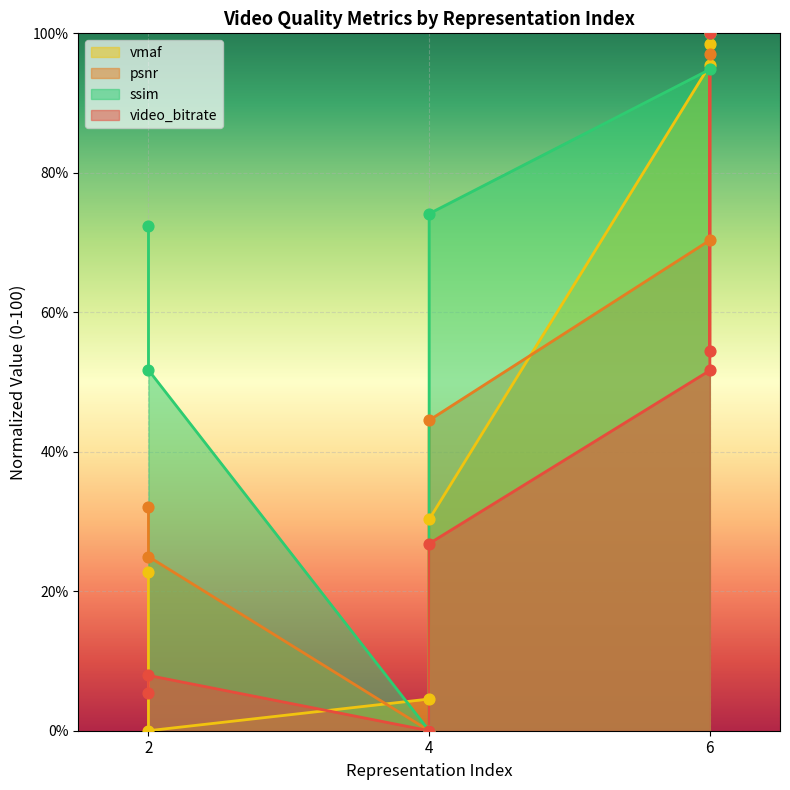

Is the value of video_bitrate at 6 greater than the value of vmaf at 2?

Yes